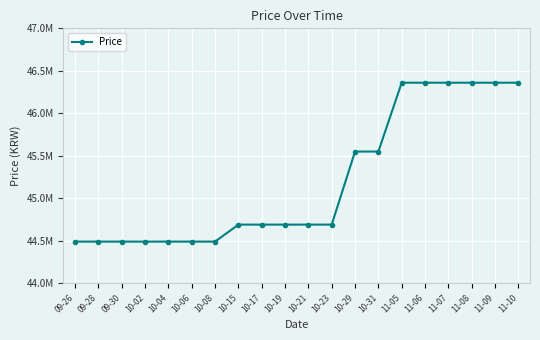

What position from the left is 11-09?

19